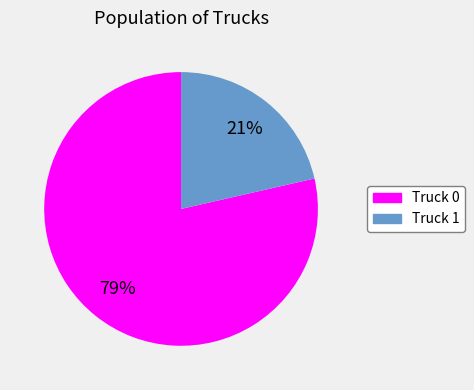

Is there a majority slice in this chart?

Yes